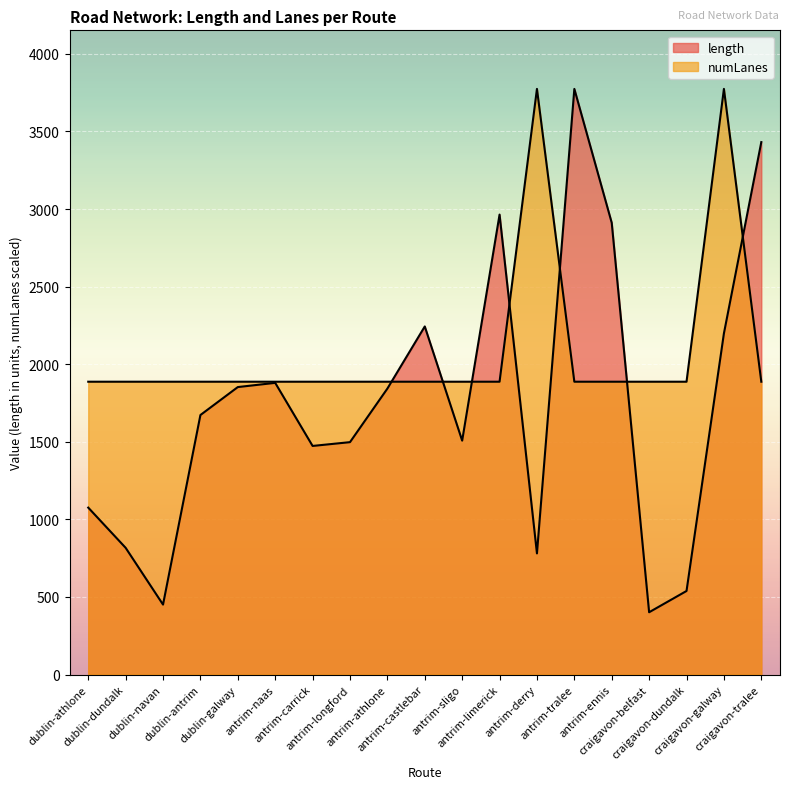

How many interior local peaks does the numLanes series have?

2